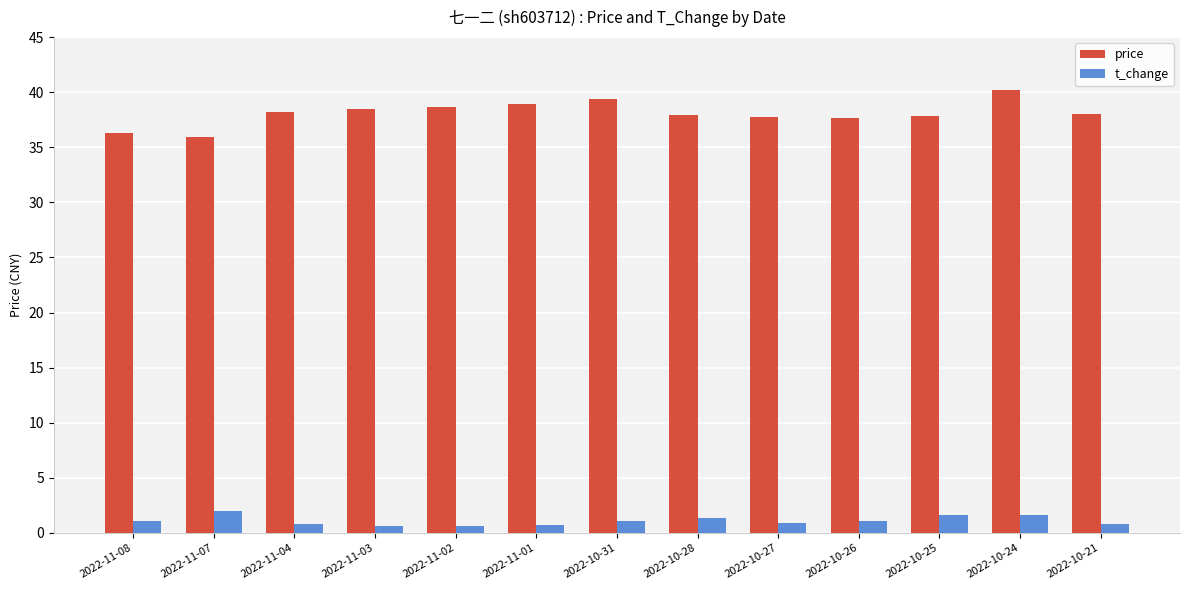

What is the label of the 7th bar from the left?

2022-10-31